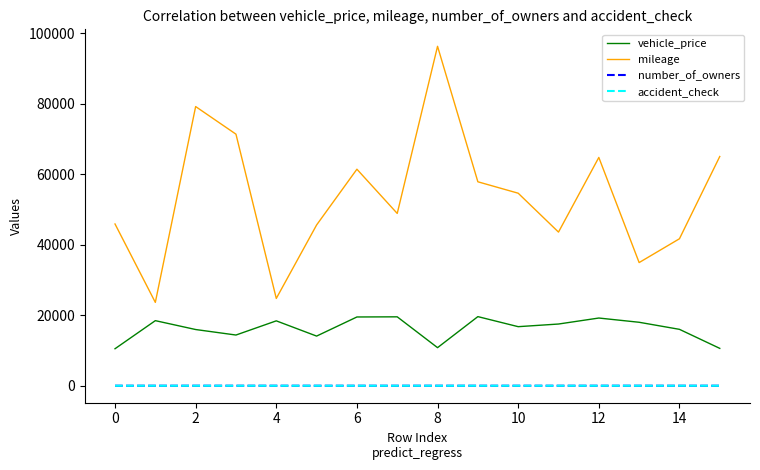

What is the maximum value shown in the chart?

96240